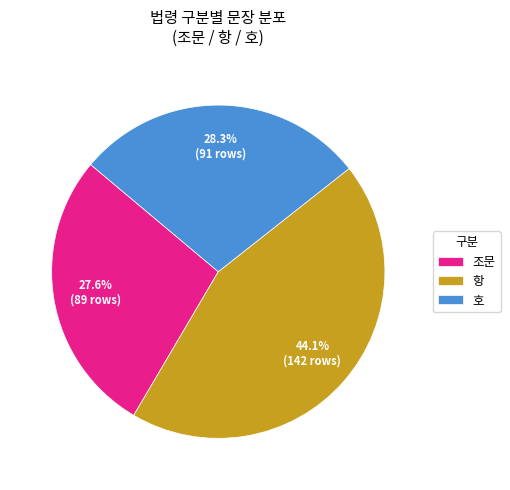

To the nearest percent, what is the difference between the largest and smallest slice percentages?

16%